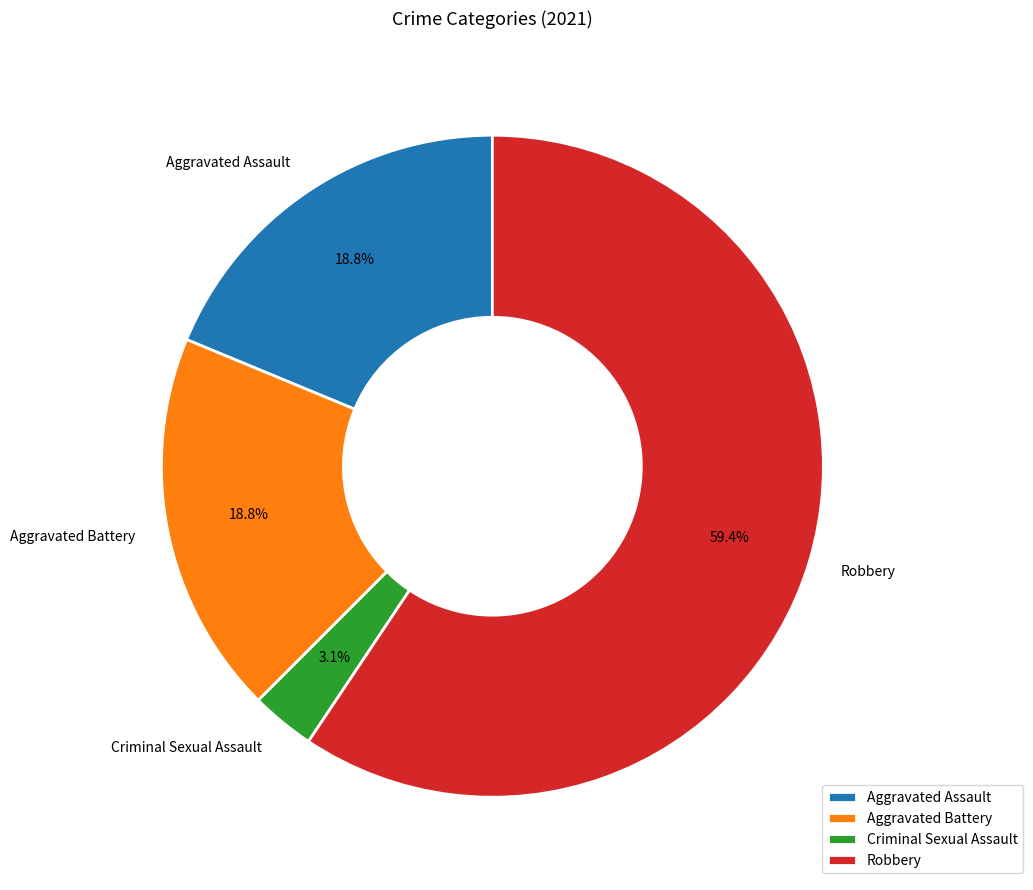

Which has a higher value, Criminal Sexual Assault or Aggravated Assault?

Aggravated Assault